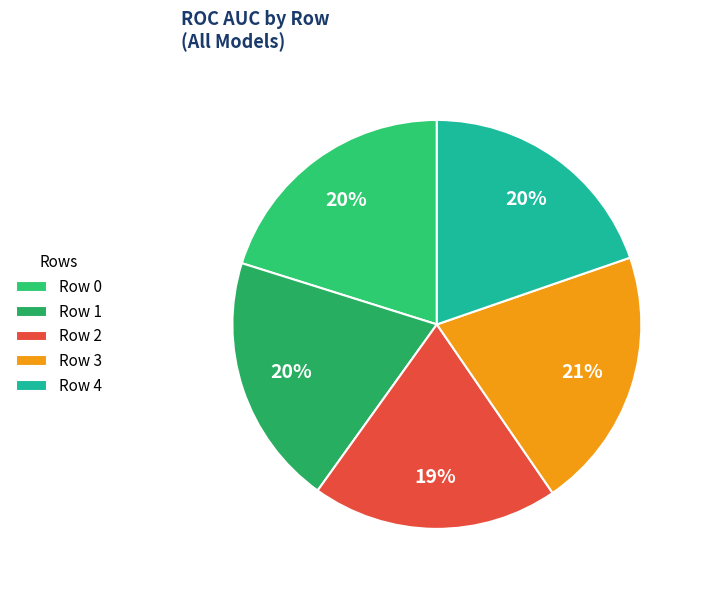

To the nearest percent, what is the combined percentage of Row 3 and Row 4?

40%